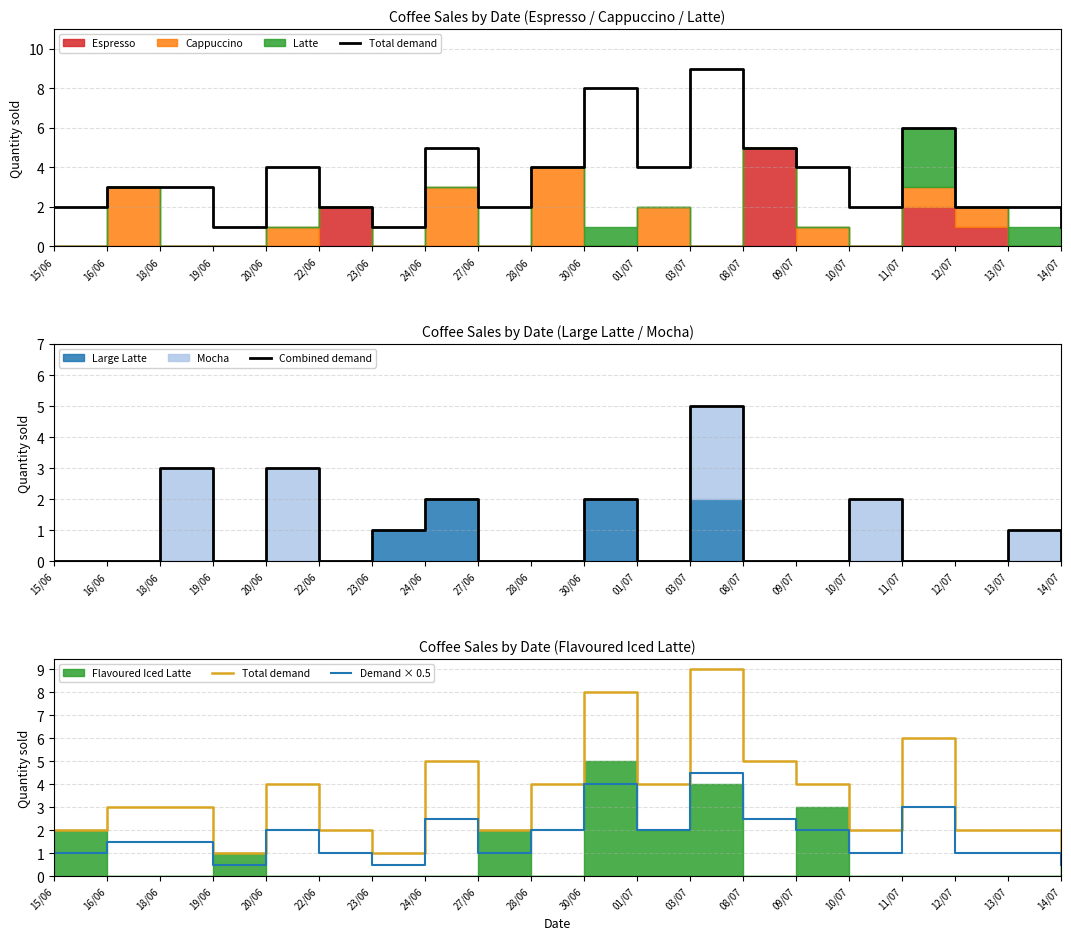

Does the chart have visible grid lines?

Yes